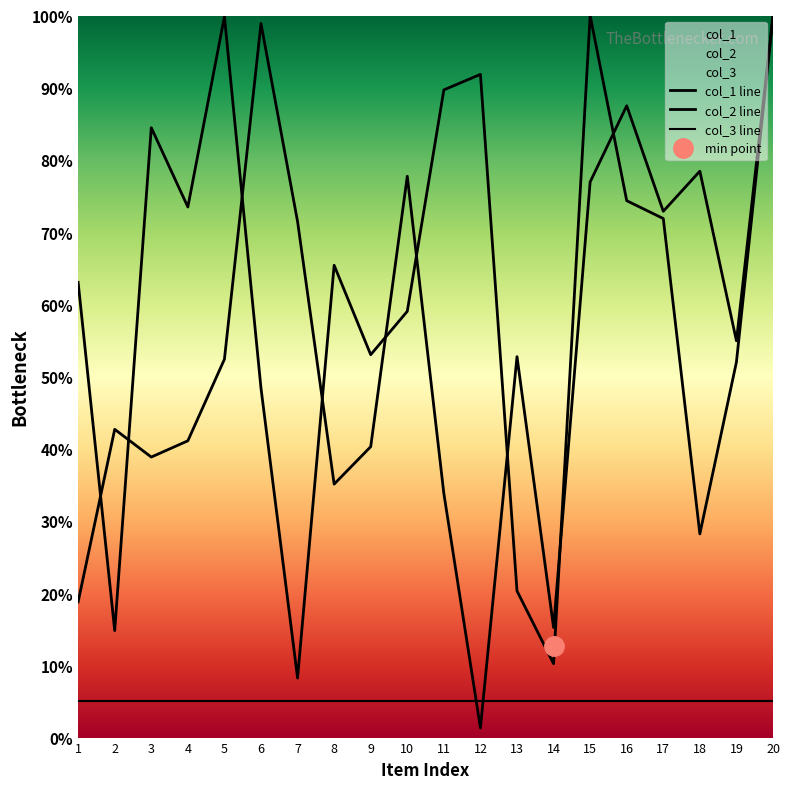

True or false: col_1 has more than 2 points higher than both neighbors.

True